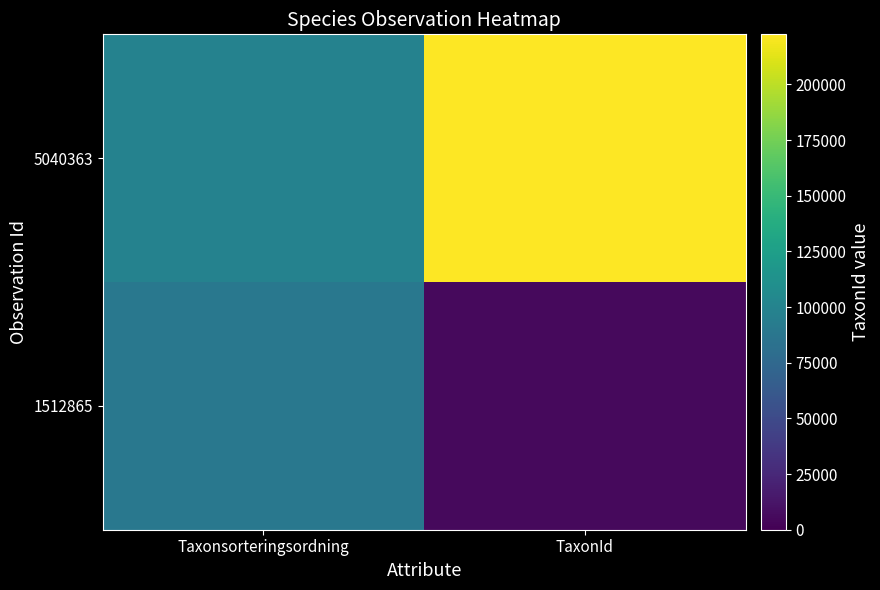

Reading left to right, what are all the values shown in this chart?

5040363: Taxonsorteringsordning=98520	TaxonId=222498
1512865: Taxonsorteringsordning=89410	TaxonId=5432